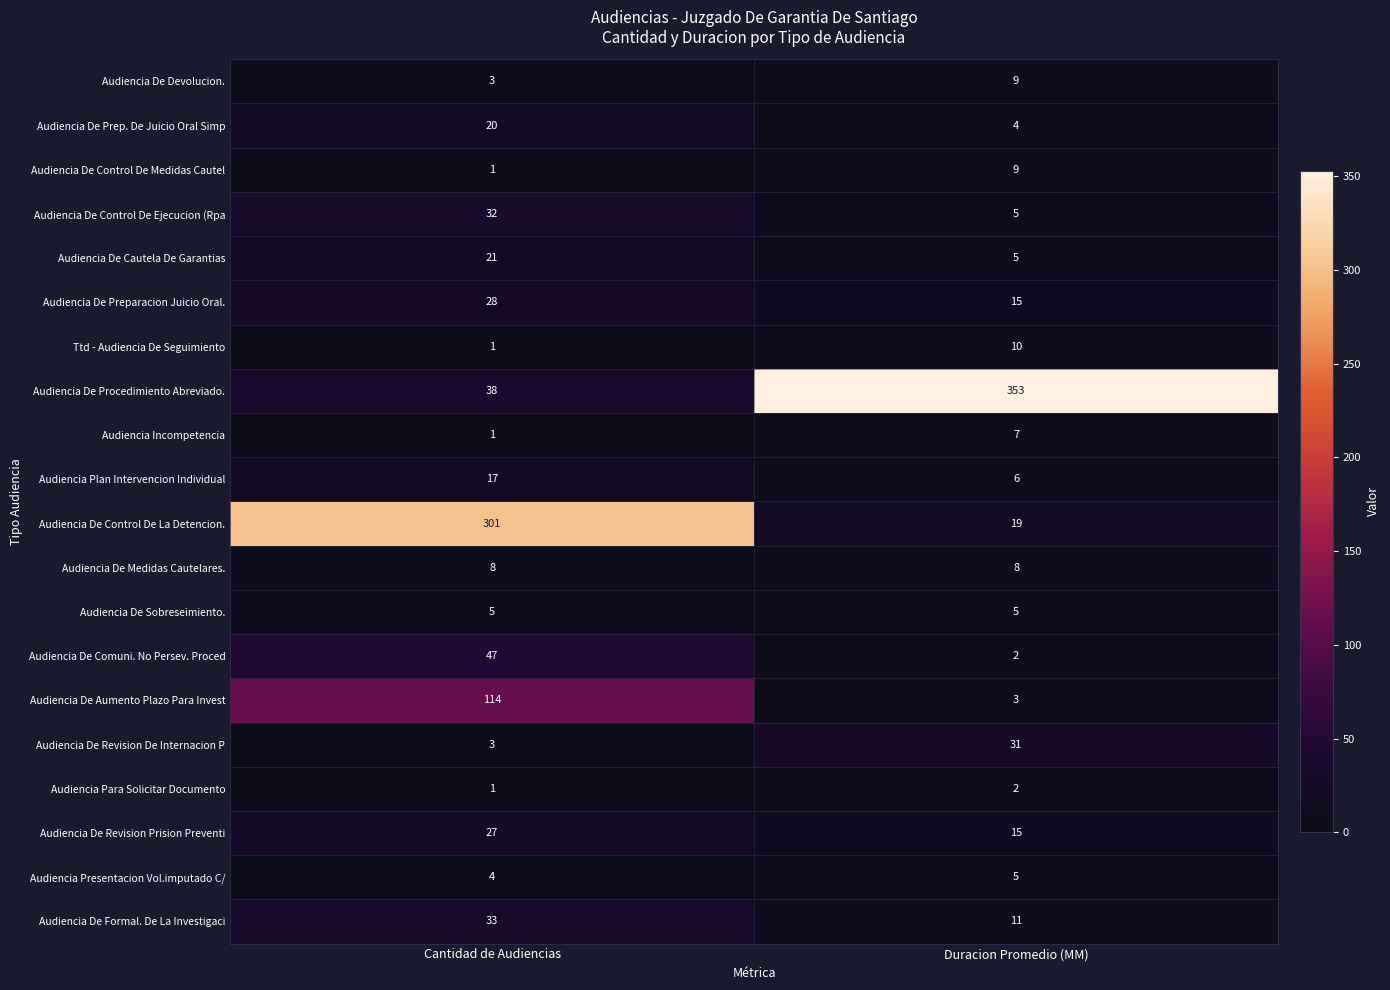

How many categories are shown in the chart?

2